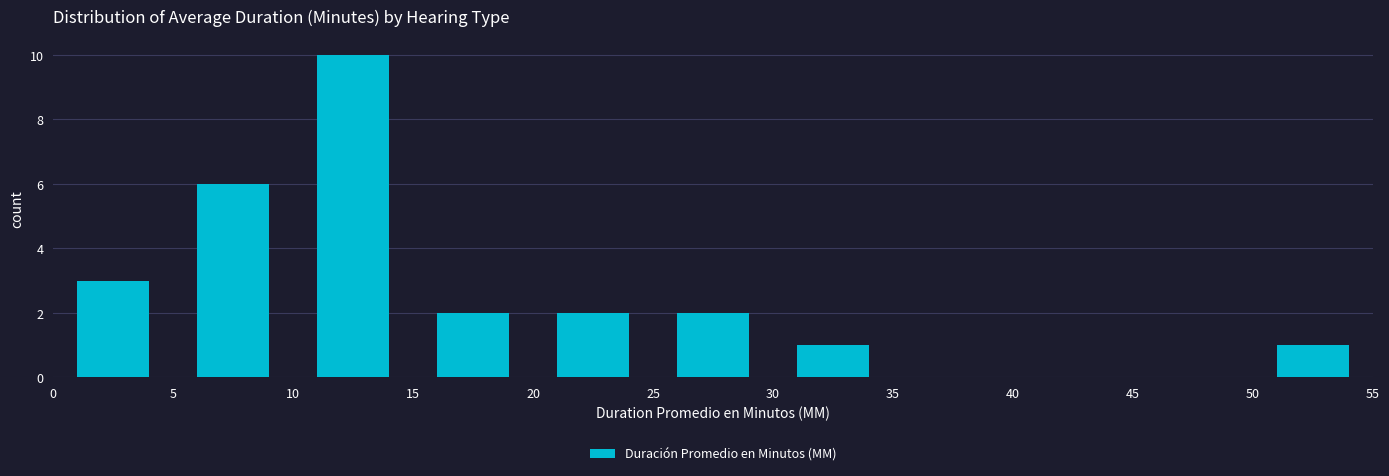

How tall is the bar that spans 50 to 55 on the x-axis? The values are not printed on the chart, so give them approximately, as read against the axis.

1